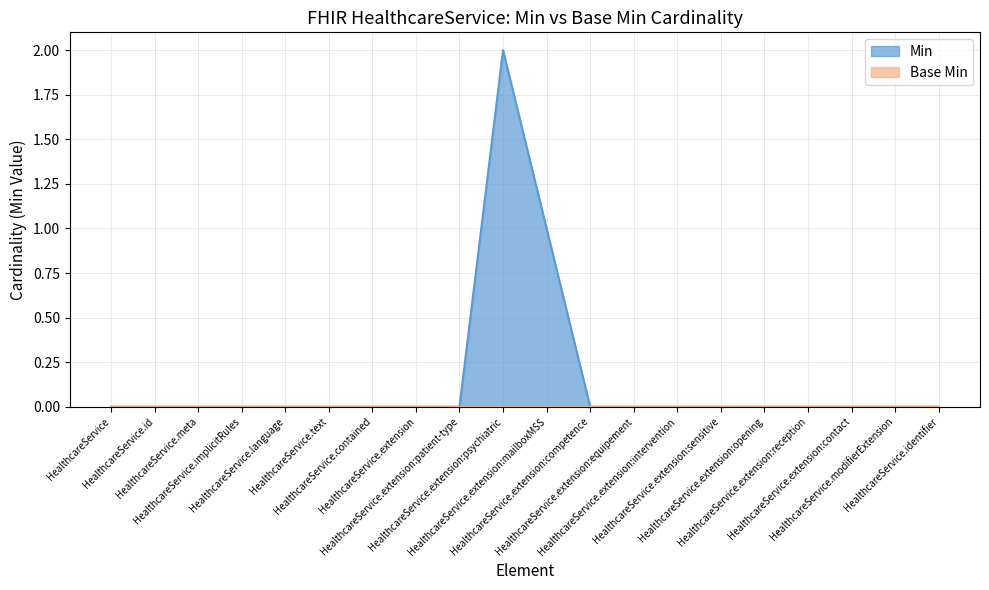

Which has a higher value, HealthcareService.extension:patient-type or HealthcareService.implicitRules?

HealthcareService.extension:patient-type